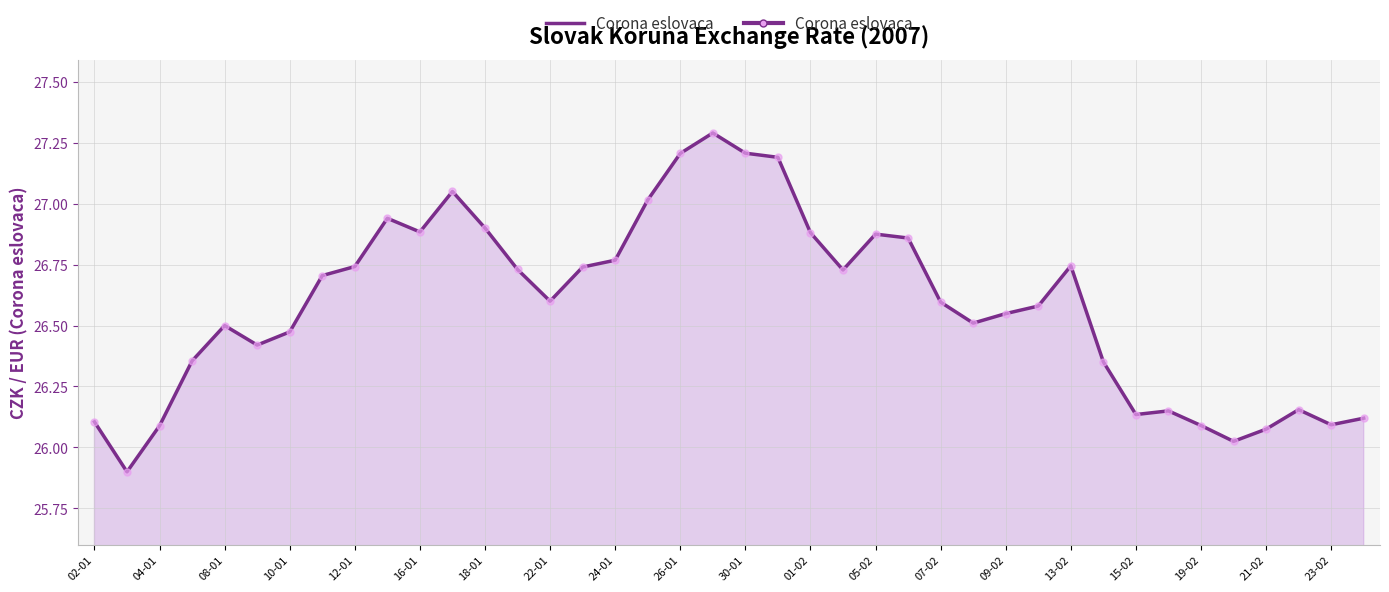

What is the maximum value shown in the chart?

27.3